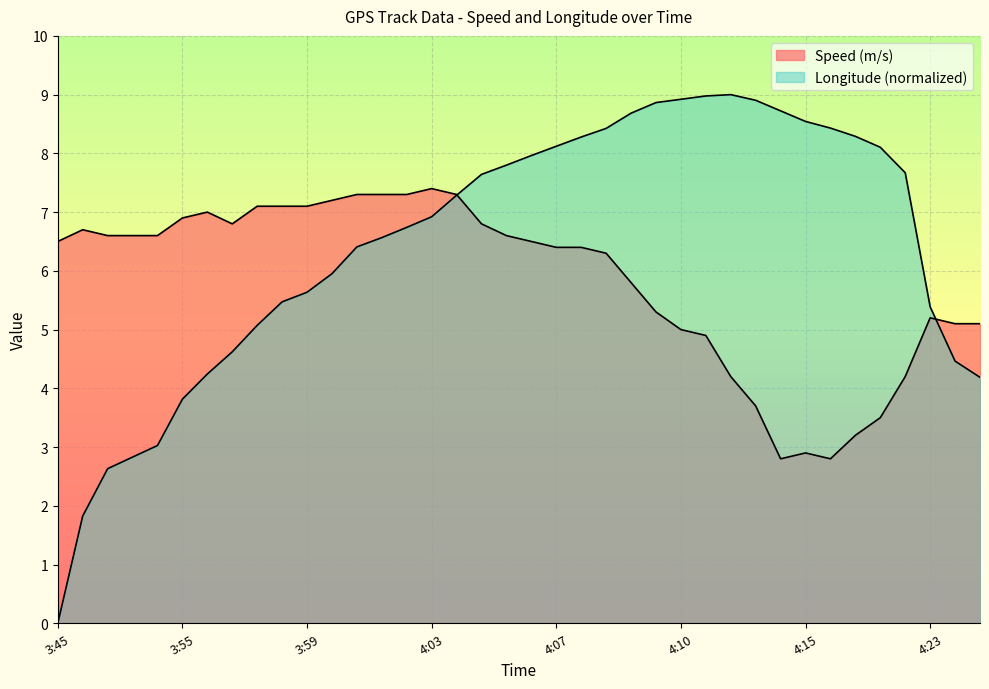

What is the value of the Longitude point at the 36th from the left?

5.4